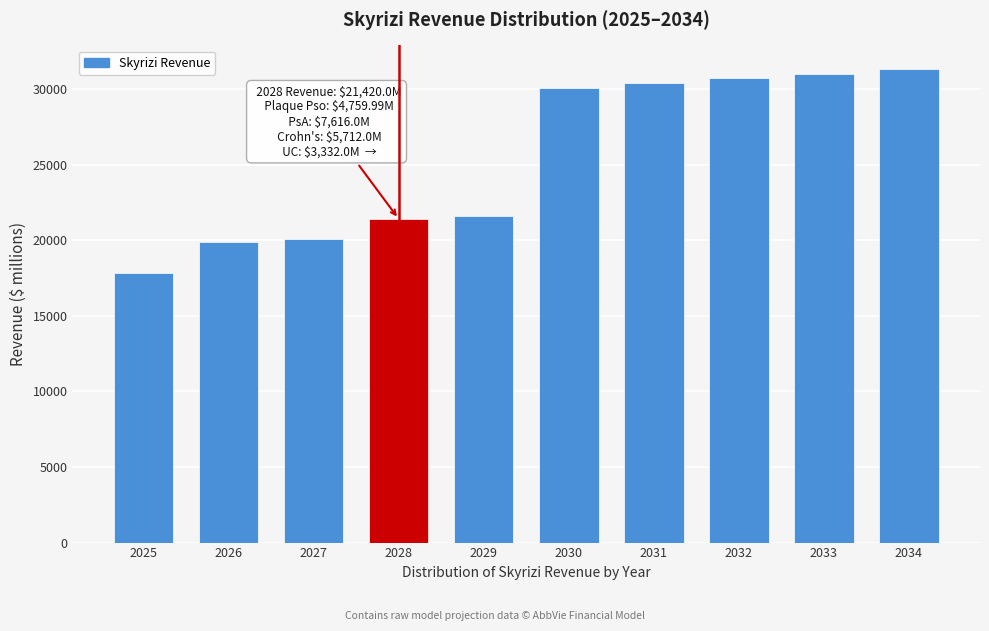

Reading right to left, what are all the values shown in this chart?

31327.5	31017.3	30710.2	30406.2	30105.1	21634.2	21420.0	20108.2	19909.1	17864.0